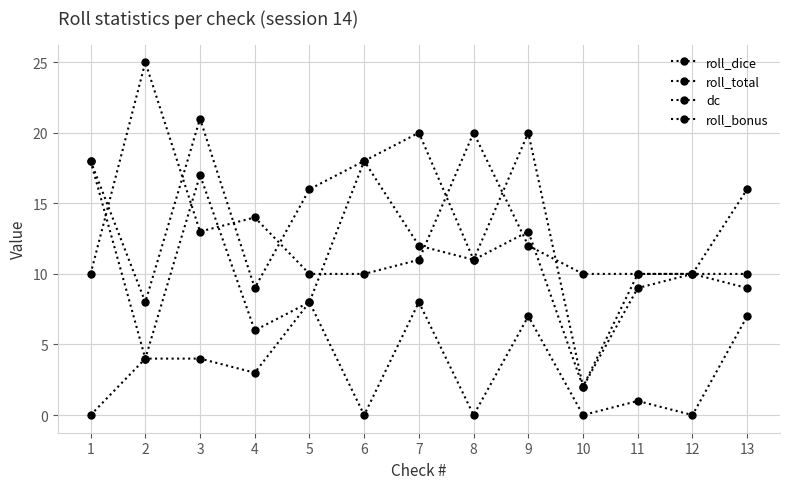

True or false: roll_bonus and dc cross at least once.

False